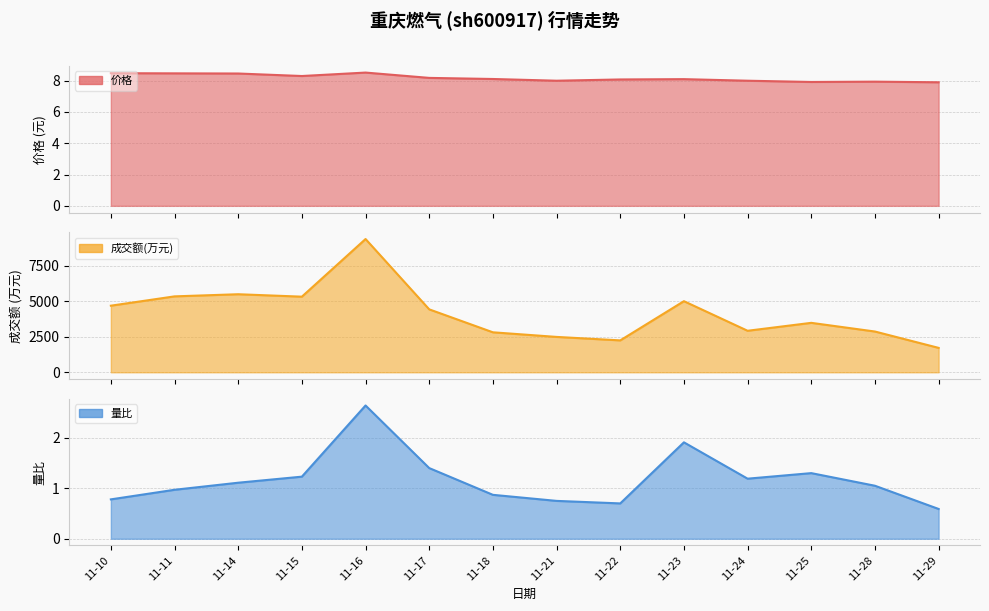

What is the difference between the highest and lowest values at 11-29?

1715.4